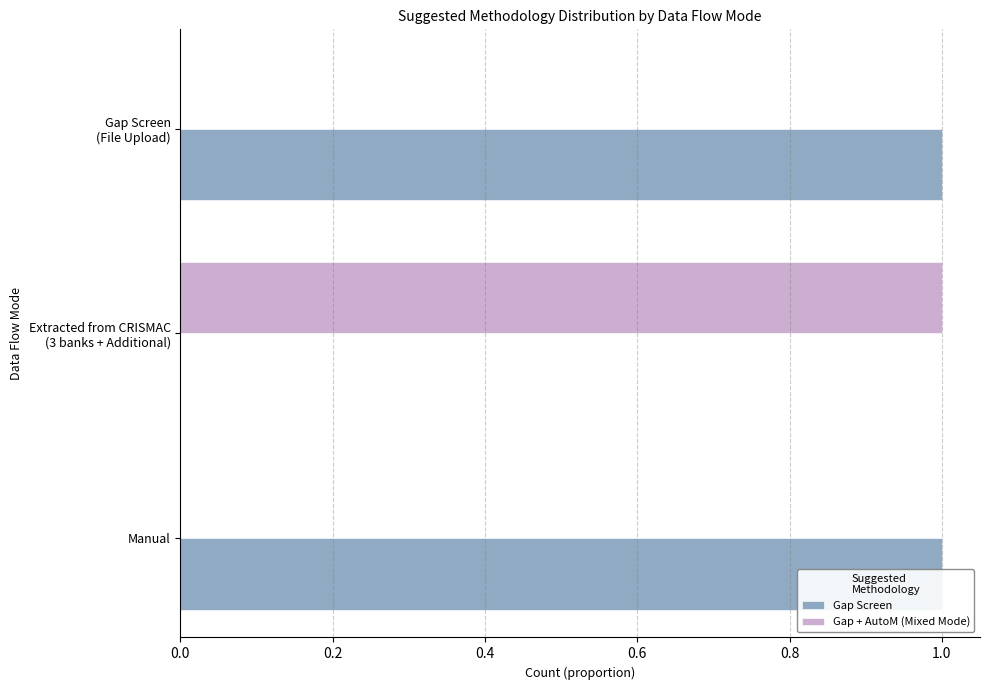

What are all the series names shown in the legend?

Gap Screen, Gap + AutoM (Mixed Mode)